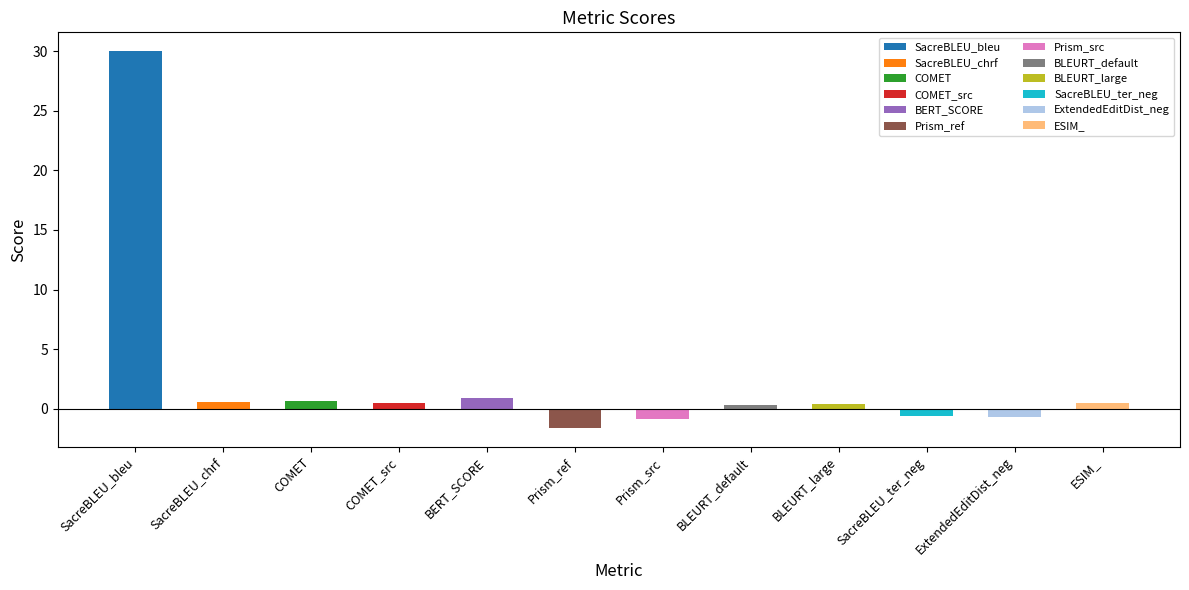

What is the difference between the values at COMET and SacreBLEU_chrf?

0.1